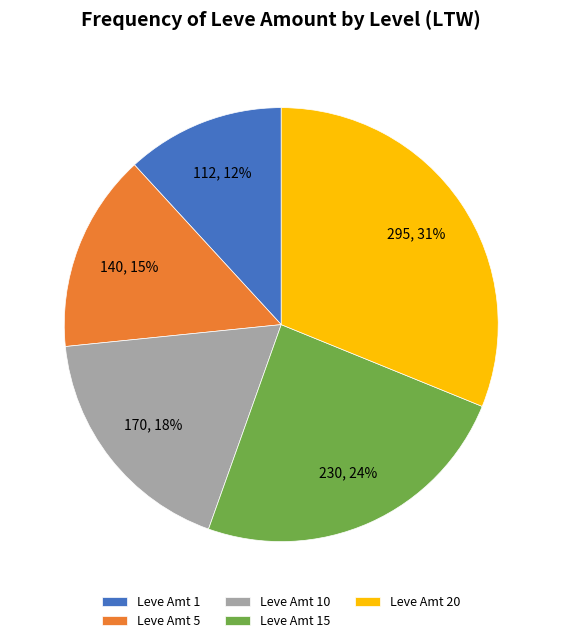

Is there a majority slice in this chart?

No